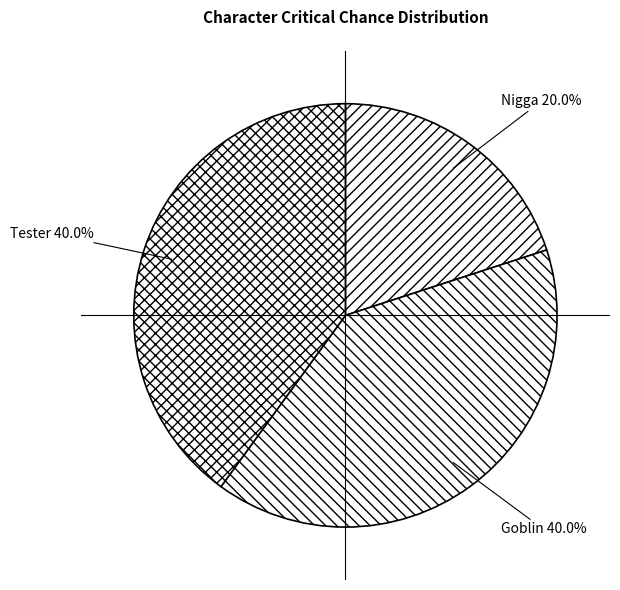

Do Tester and Nigga together represent more than half of the pie?

Yes